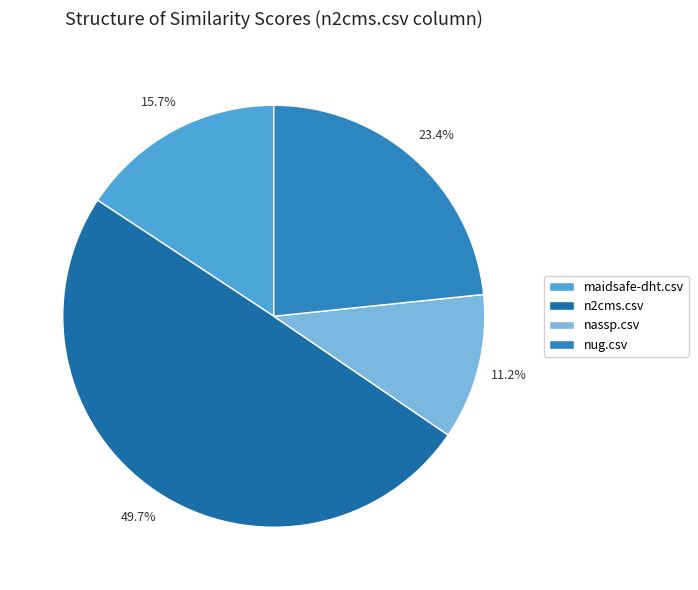

Combined, what portion of the pie is maidsafe-dht.csv and n2cms.csv?

65.5%